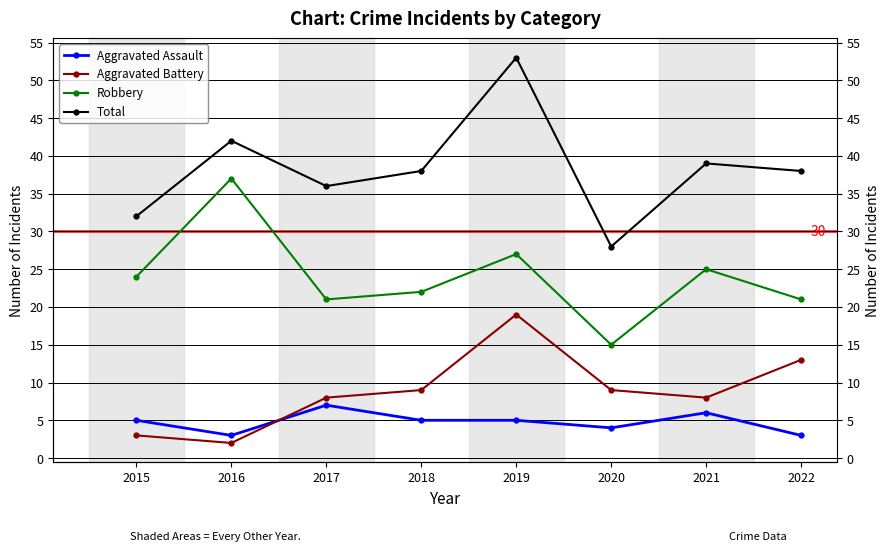

What are all the series names shown in the legend?

Aggravated Assault, Aggravated Battery, Robbery, Total